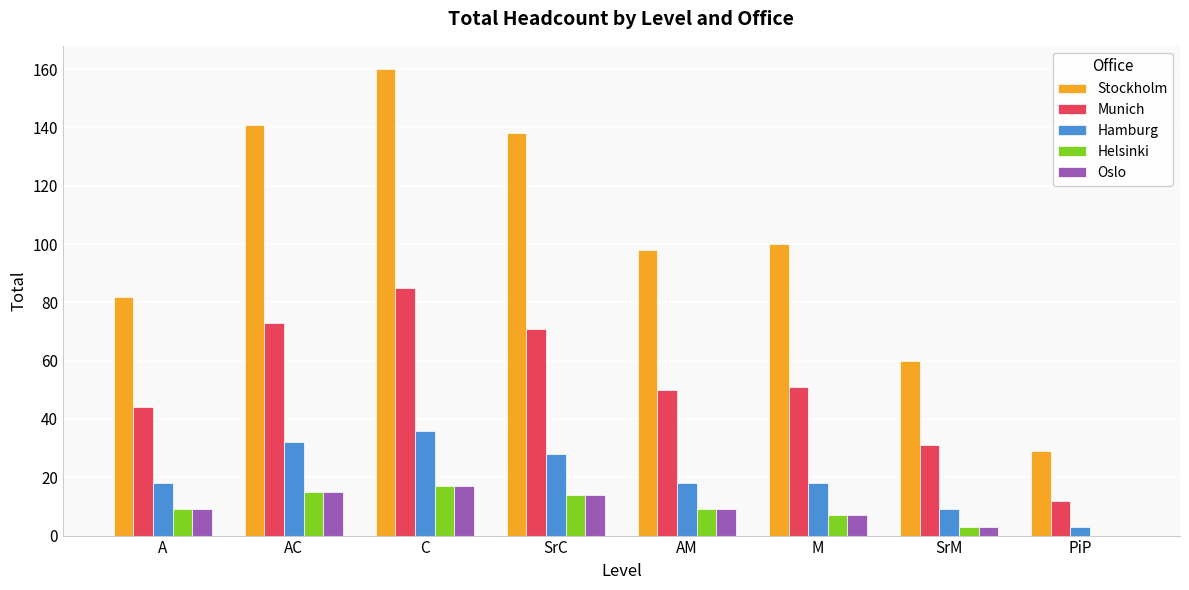

How many groups of bars are there?

8